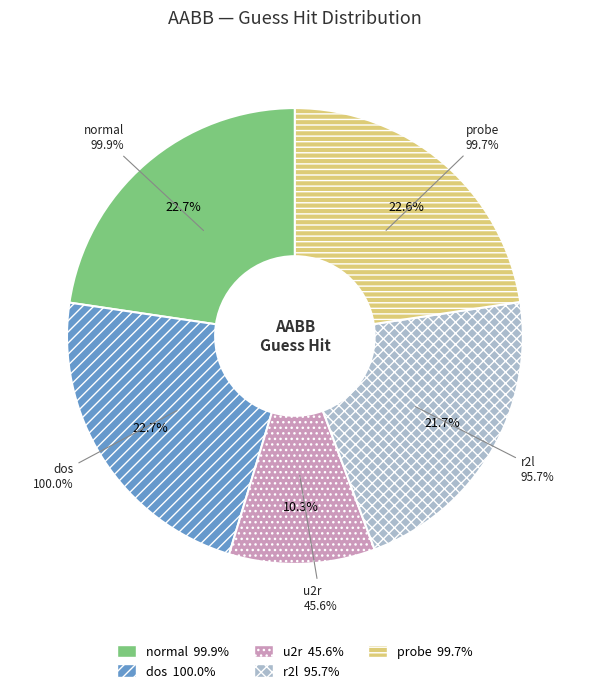

What is the total percentage of normal and dos?

45.3%